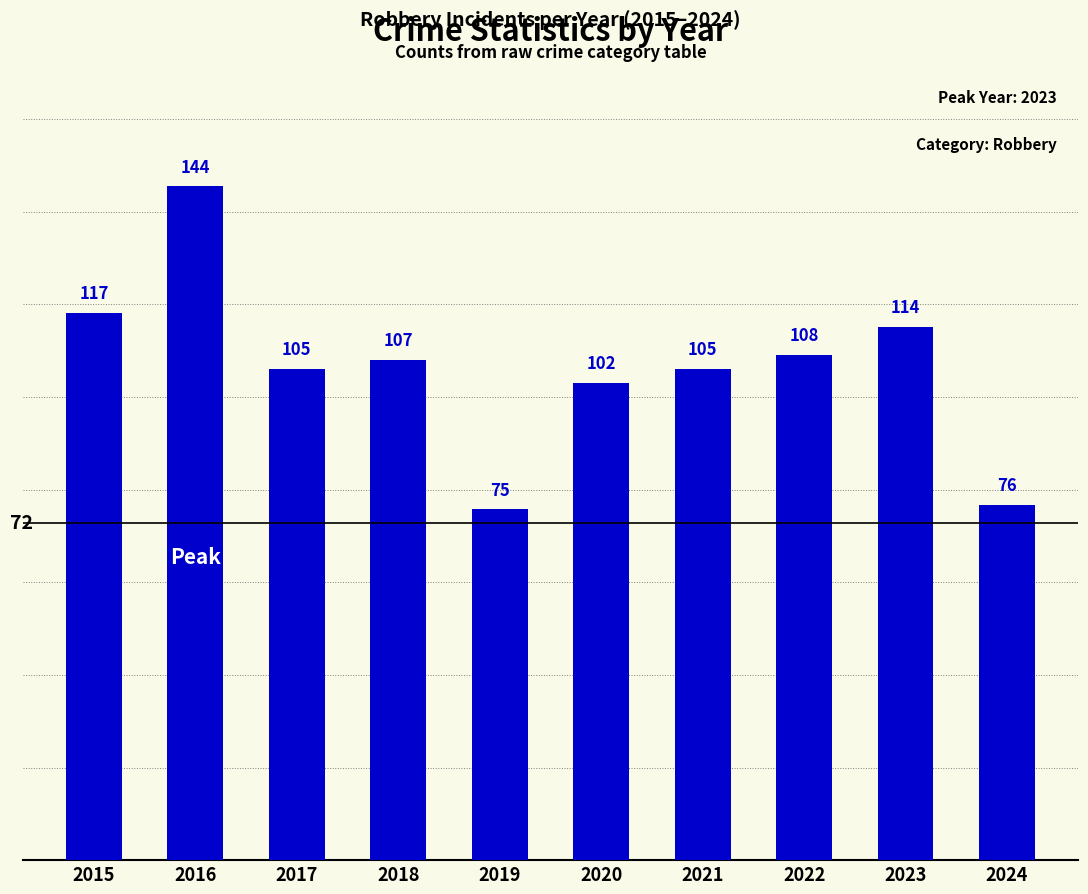

At which category does the chart reach its peak across all series?

2016